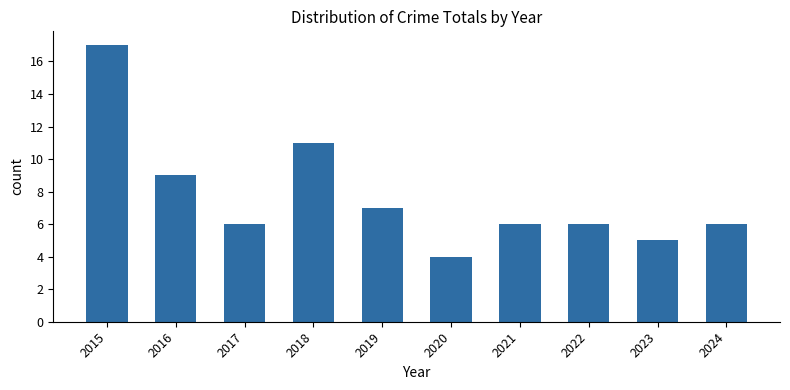

How many series are shown in this chart?

1